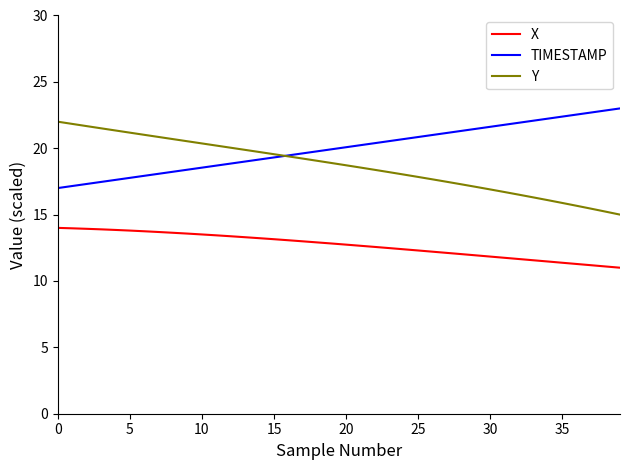

What is the difference between the maximum and second lowest values in the TIMESTAMP series?

5.8